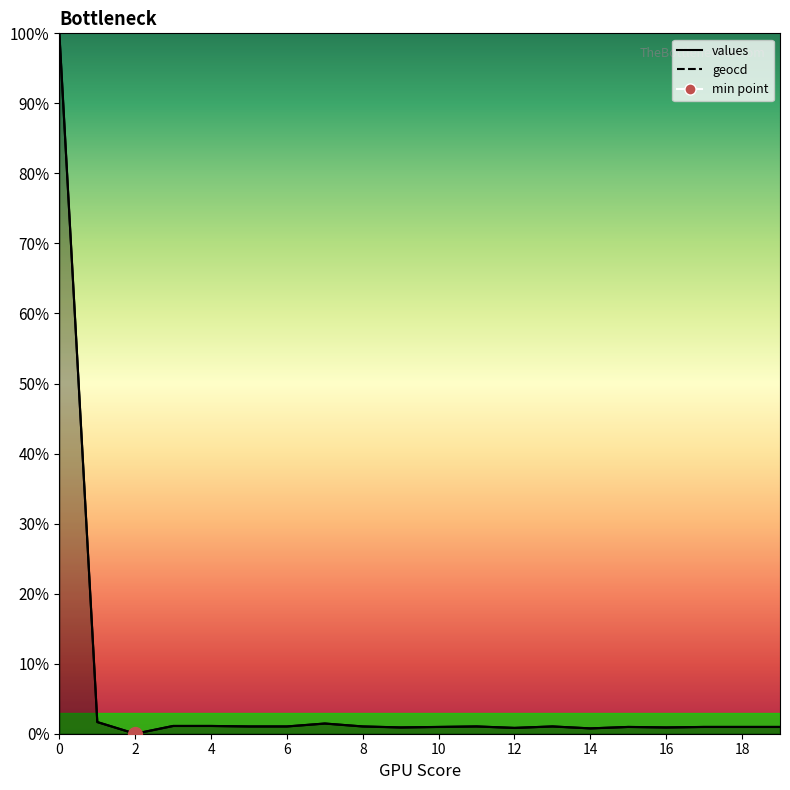

True or false: values line and geocd line intersect in this chart.

False